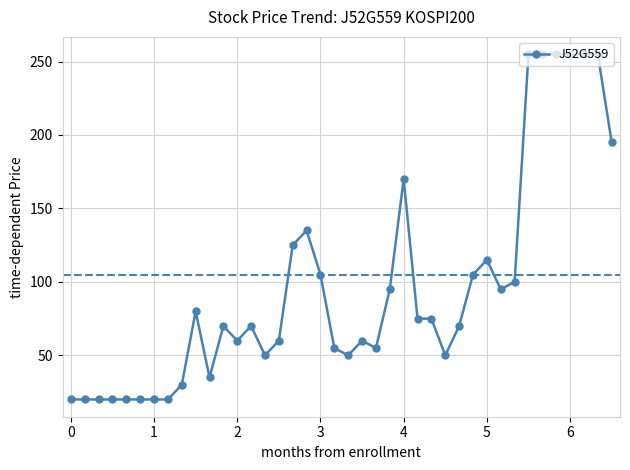

What is the value of the 1st point from the left?

20